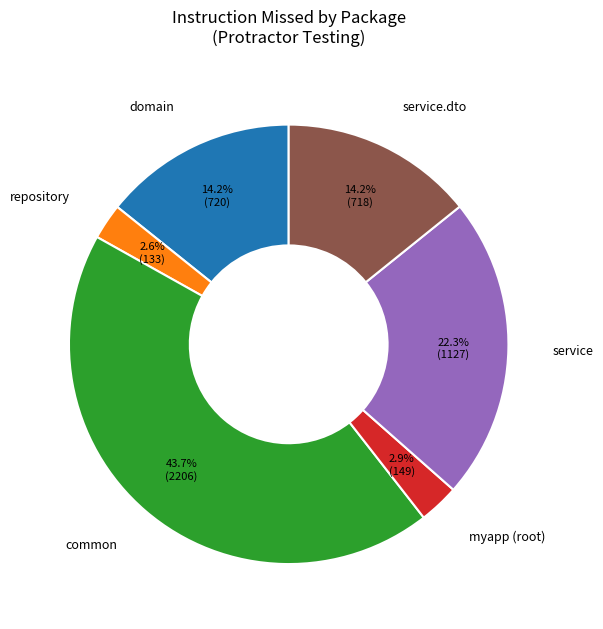

Is service the majority of the pie?

No